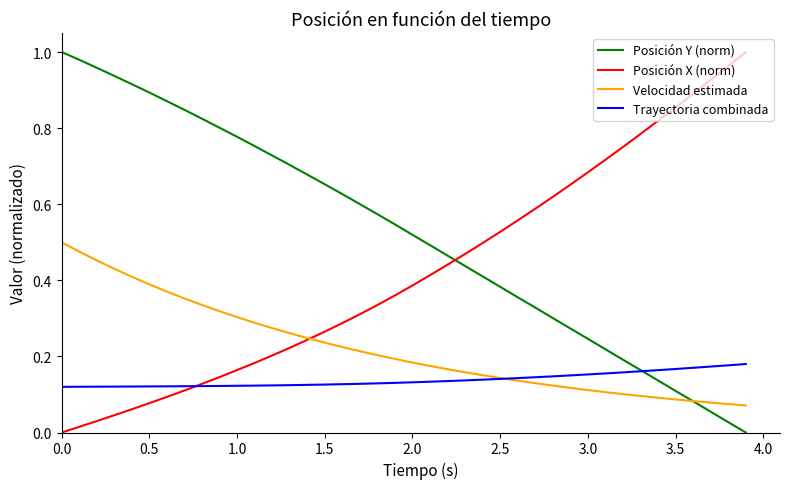

List the series in order of their overall mean, lowest first.

Trayectoria combinada, Velocidad estimada, Posición X (norm), Posición Y (norm)